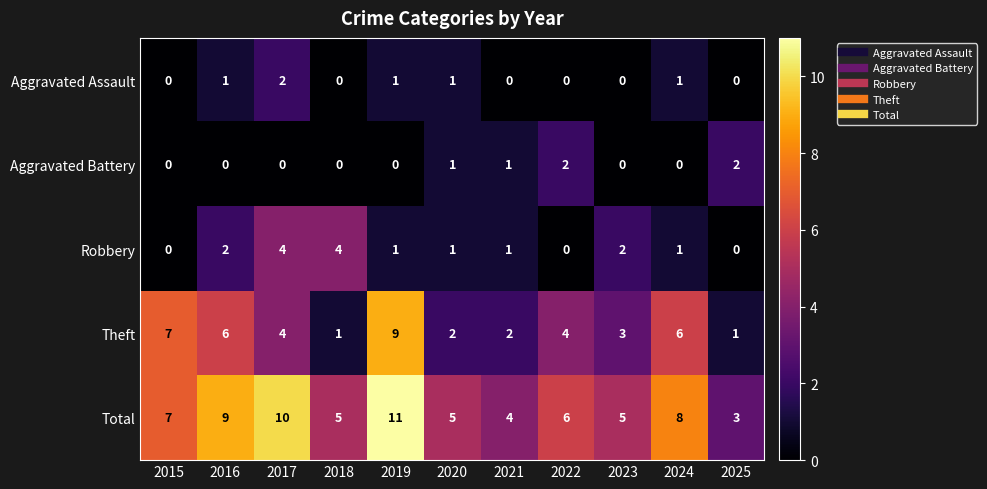

True or false: Aggravated Assault has a value of 2 at 2017.

True